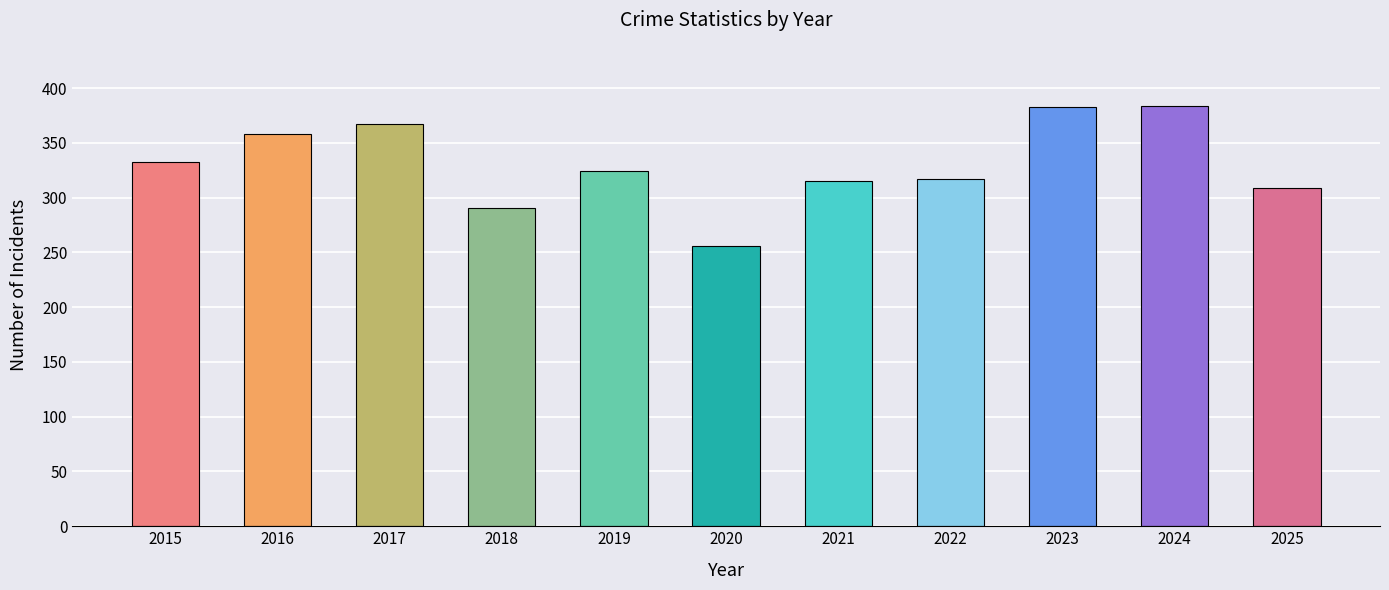

Are the bars horizontal?

No